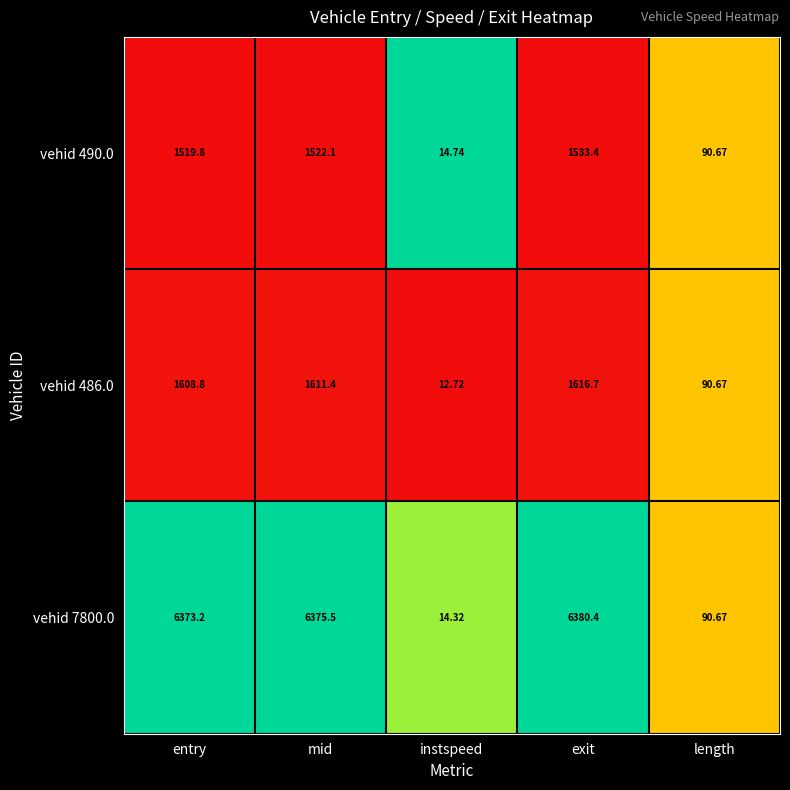

What is the greatest value displayed?

6380.4